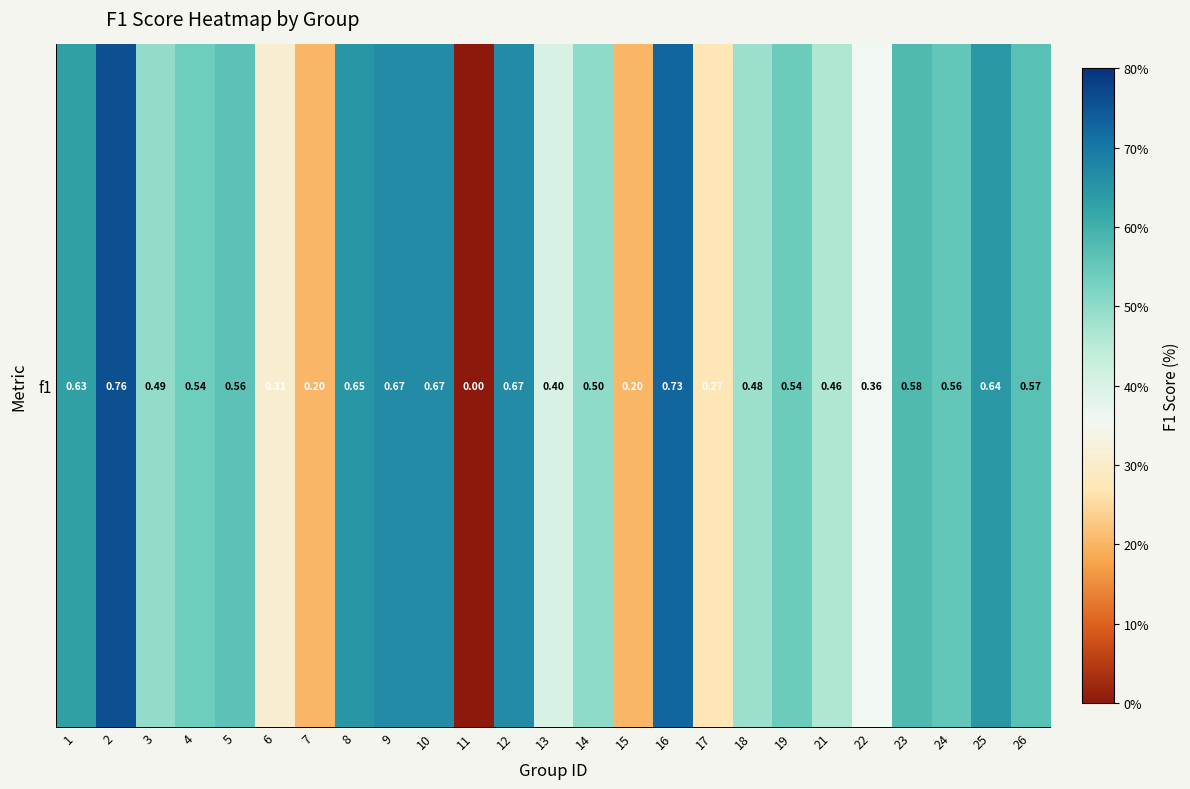

Reading left to right, transcribe all the data shown in this chart.

1=0.6	2=0.8	3=0.5	4=0.5	5=0.6	6=0.3	7=0.2	8=0.6	9=0.7	10=0.7	11=0.0	12=0.7	13=0.4	14=0.5	15=0.2	16=0.7	17=0.3	18=0.5	19=0.5	21=0.5	22=0.4	23=0.6	24=0.6	25=0.6	26=0.6